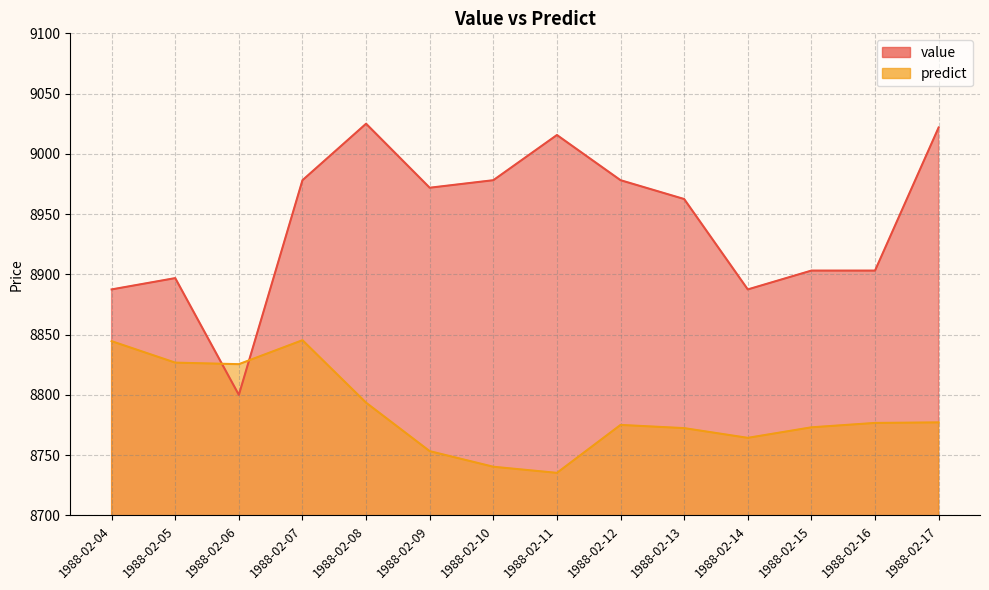

What is the approximate value of predict at 1988-02-10?

8740.4